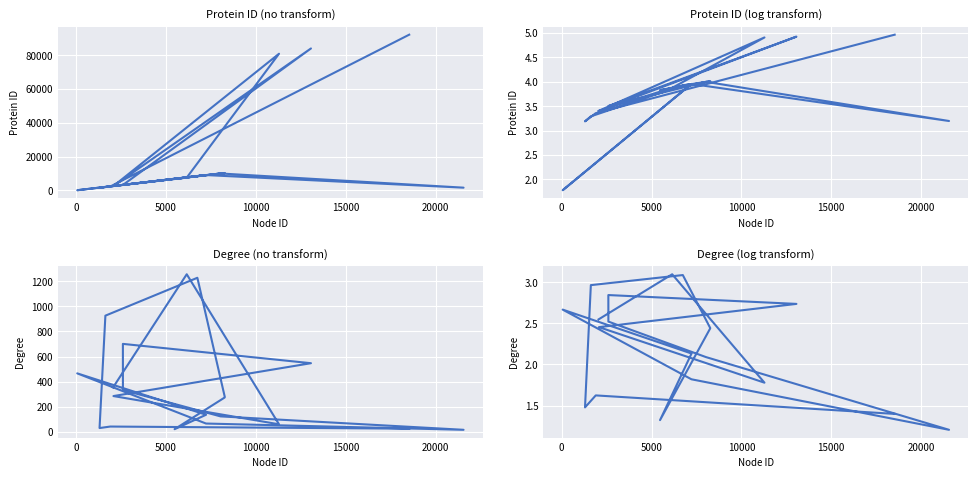

Which series has the widest spread of values?

Protein ID